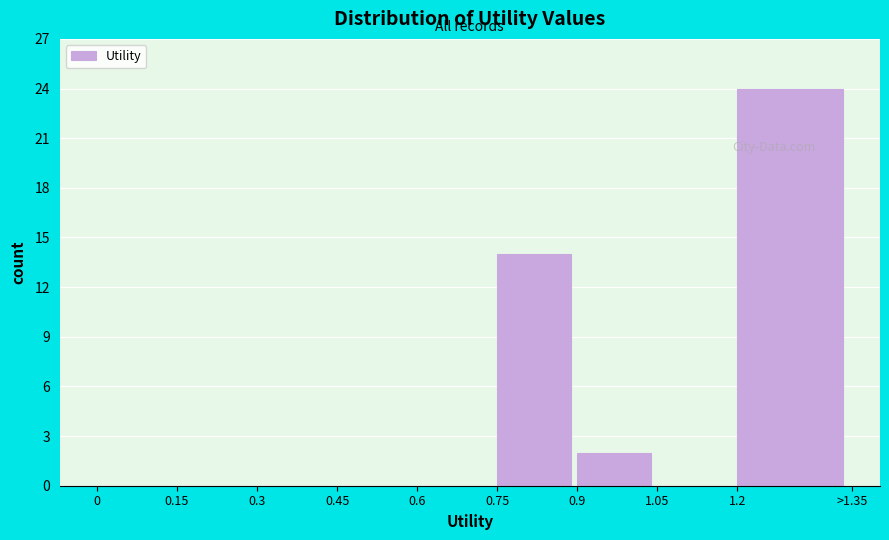

Reading right to left, list all the values displayed in this chart.

1.2=24	1.05=0	0.9=2	0.75=14	0.6=0	0.45=0	0.3=0	0.15=0	0=0